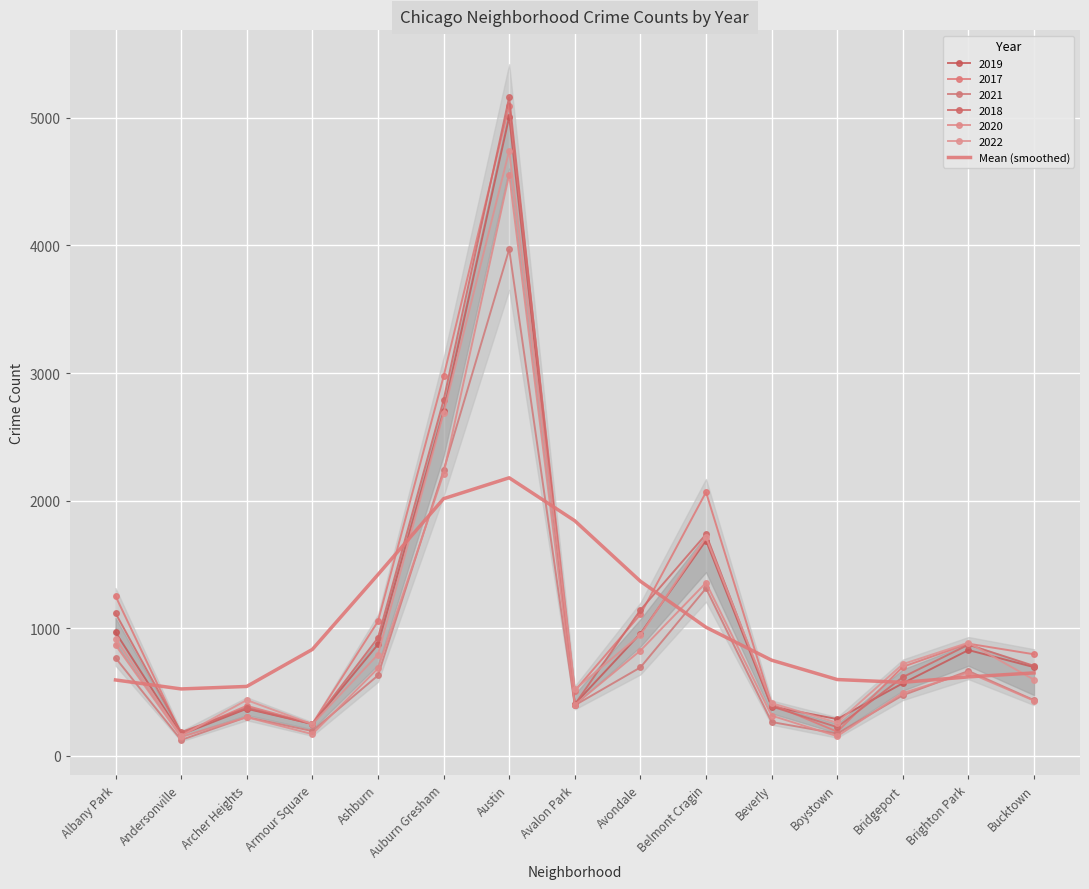

At which label is the value closest to 1350?

Avondale